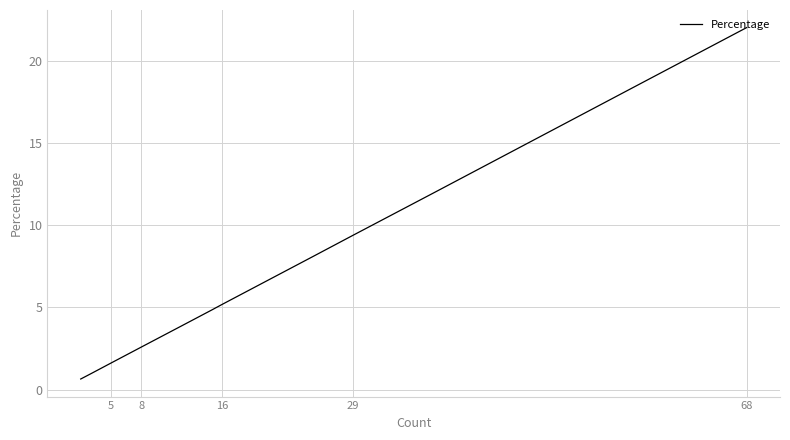

Is it true that the value at 29 is 10.7?

False